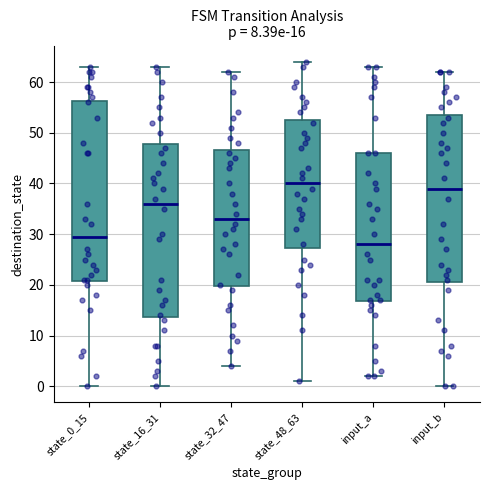

Which box has the highest median line?

state_48_63